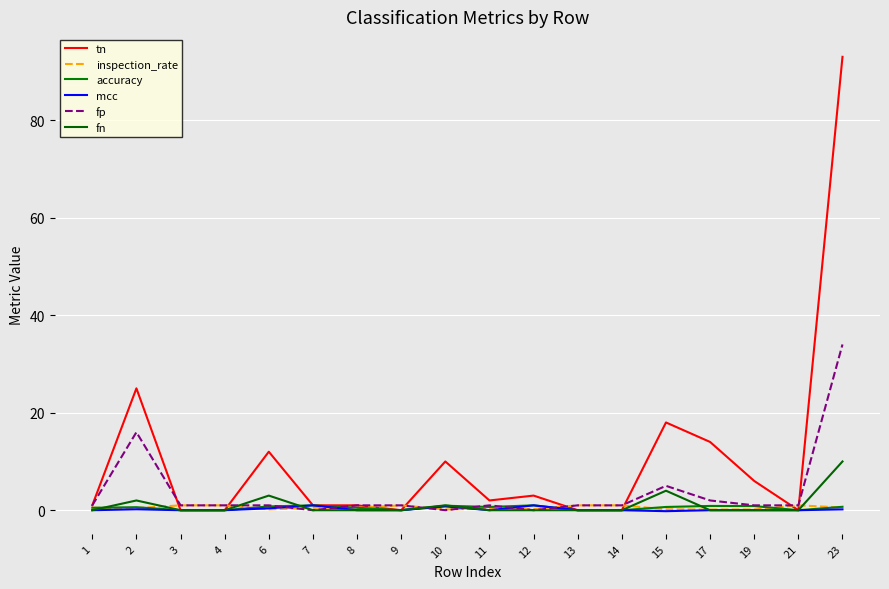

At 11, list the series in order from smallest to largest.

mcc, fn, inspection_rate, accuracy, fp, tn